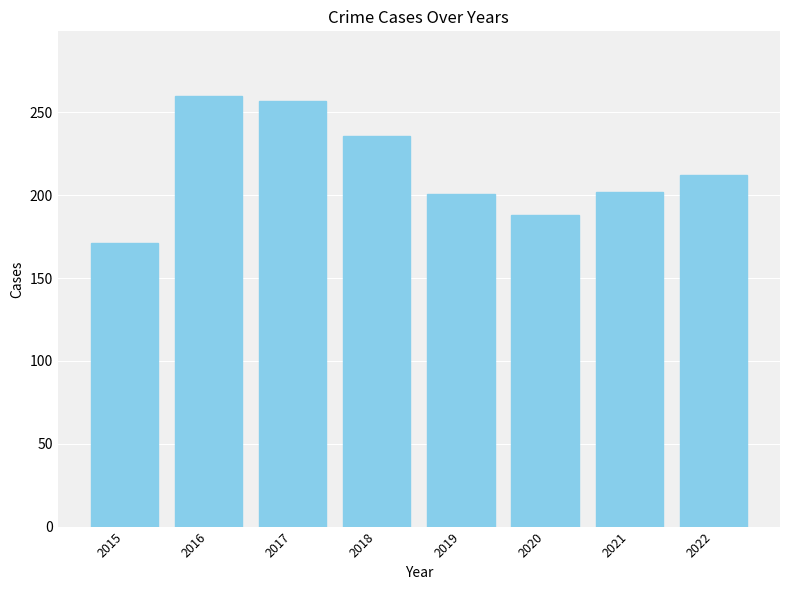

At which label does the data first exceed 212?

2016